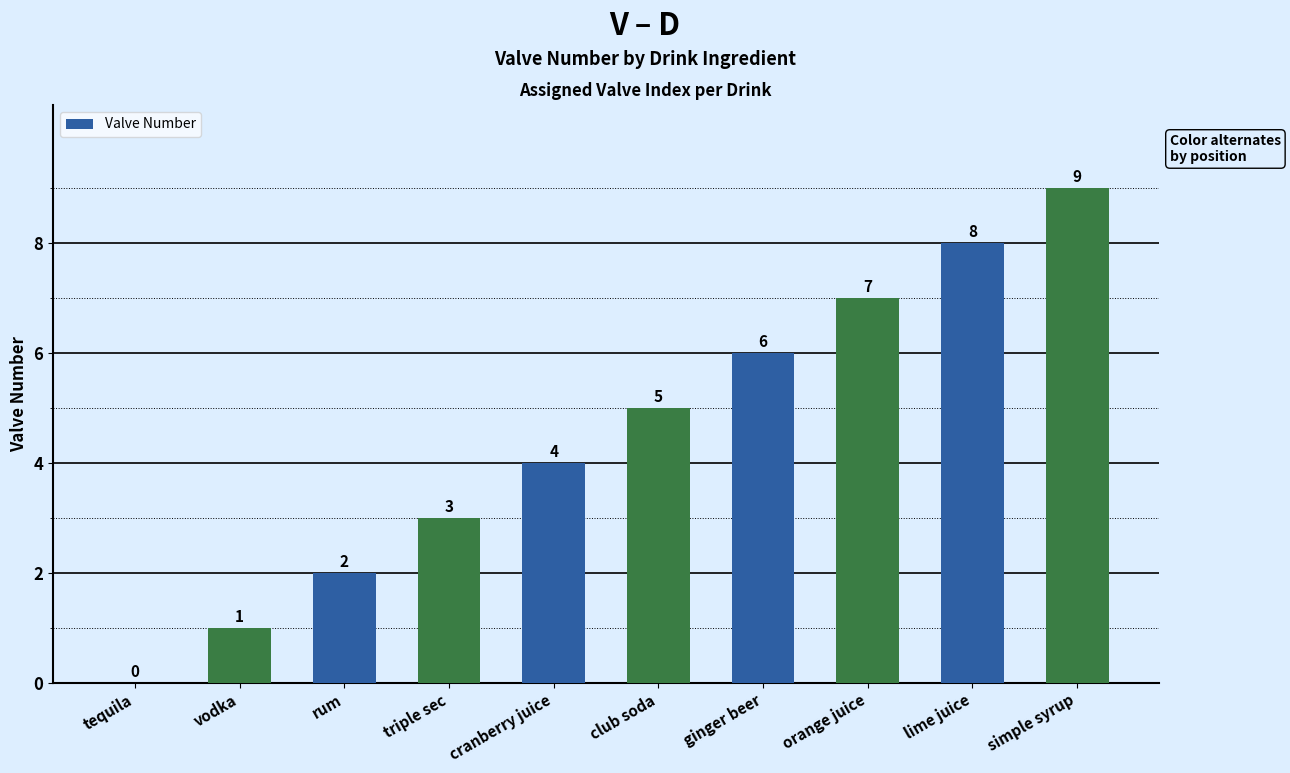

What is the sum of all values?

45